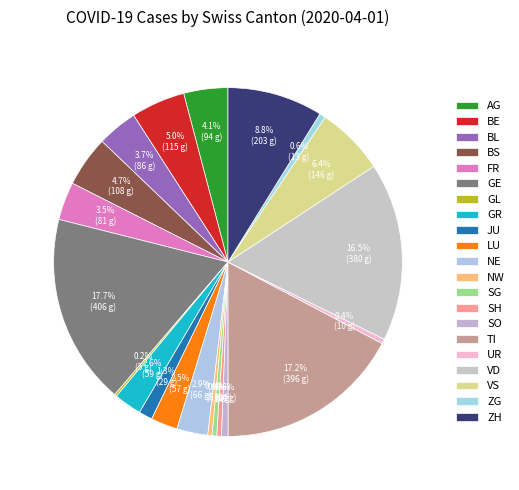

Is it true that FR is 13% of the pie?

False